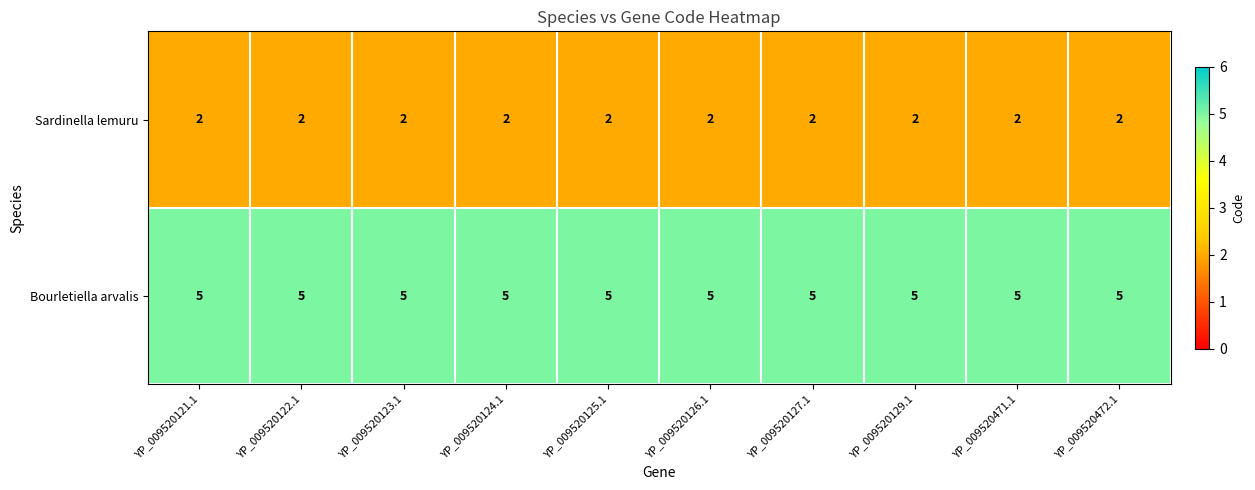

At YP_009520471.1, list the series in order from largest to smallest.

Bourletiella arvalis, Sardinella lemuru